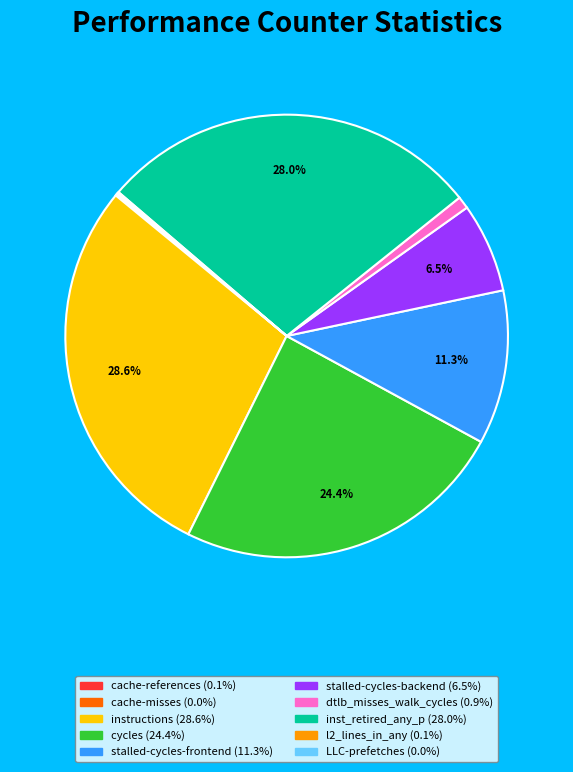

Which has a higher value, instructions or stalled-cycles-frontend?

instructions